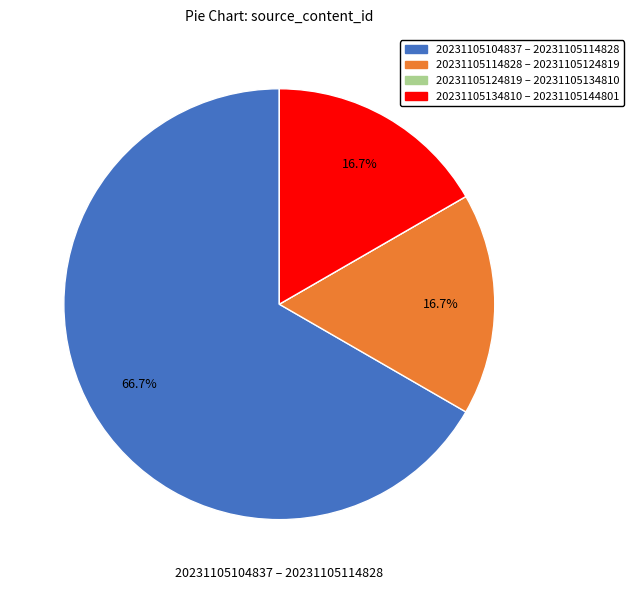

Which has a higher value, 20231105104837 – 20231105114828 or 20231105134810 – 20231105144801?

20231105104837 – 20231105114828